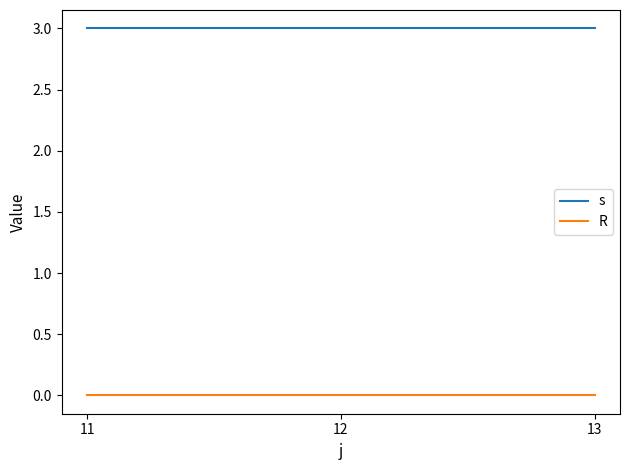

What is the greatest value displayed?

3